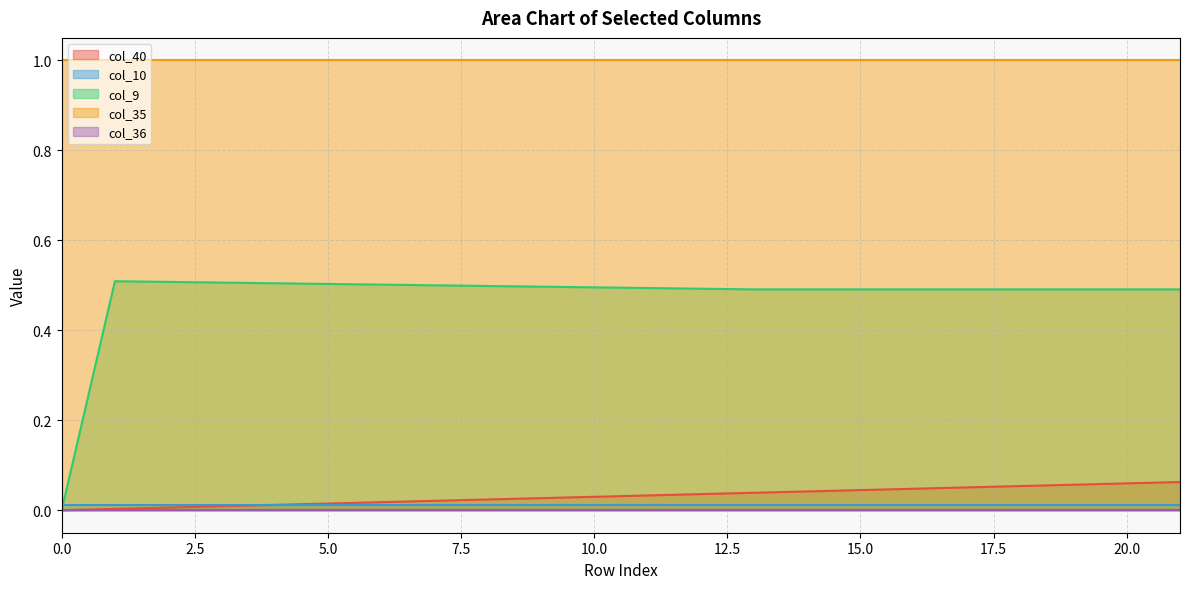

True or false: col_10 has more than 1 interior local peaks.

False